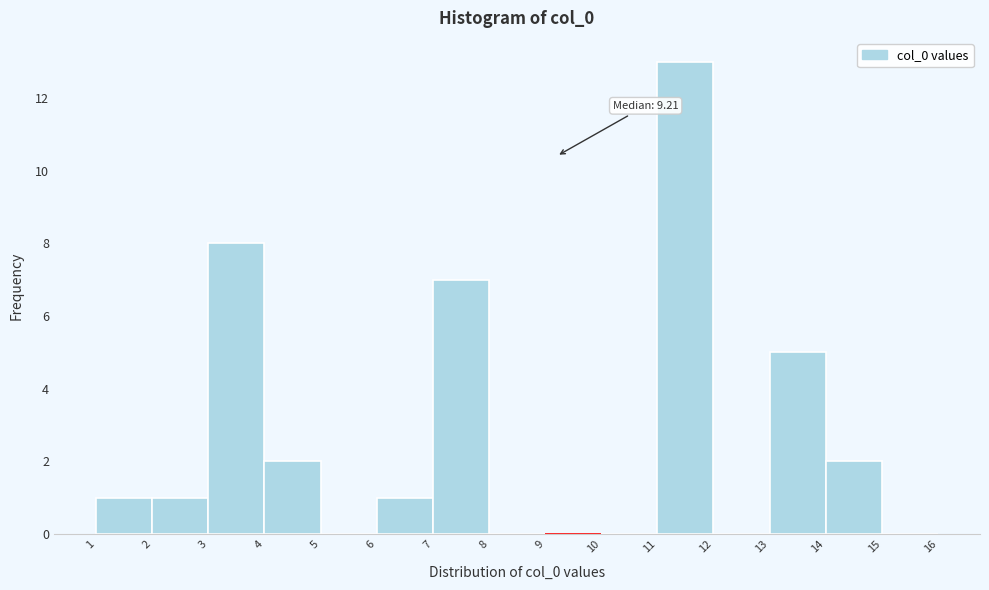

Over which range of the x-axis is the bar tallest?

11 to 12